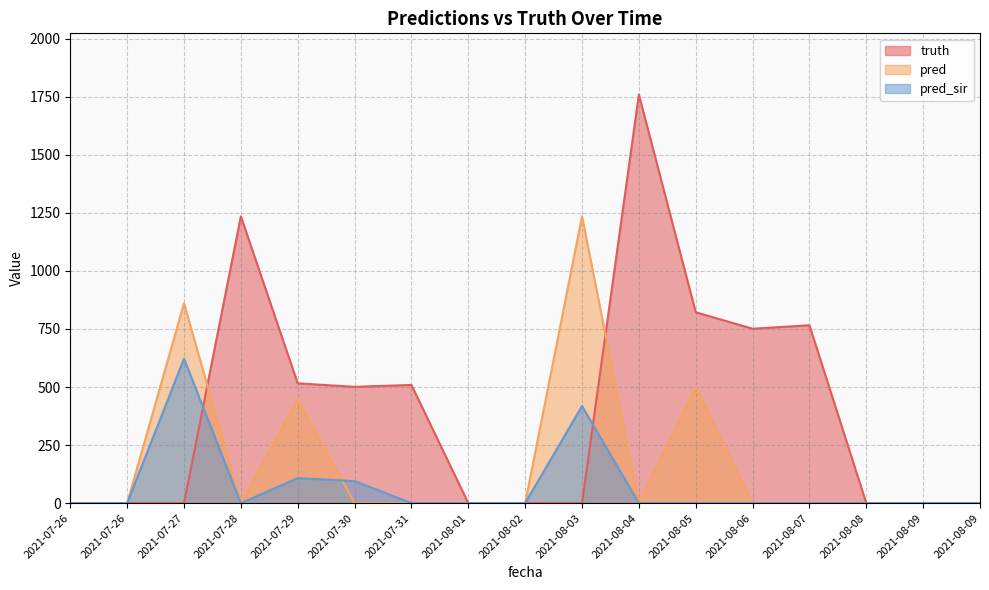

What is the label of the 2nd point from the right?

2021-08-09